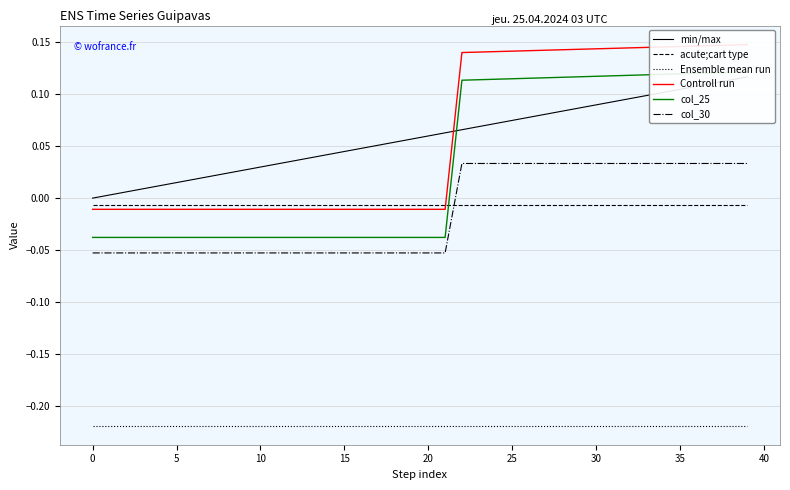

What is the difference between the maximum and second lowest values in the col_25 series?

0.2